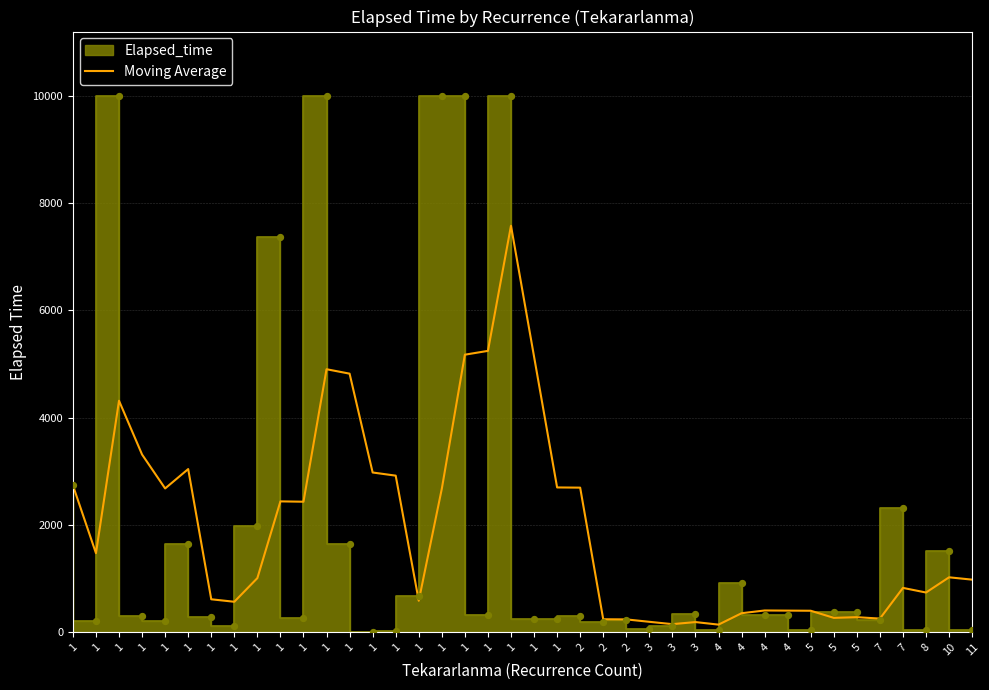

What is the change in value from 1 to 1?

+4661.2